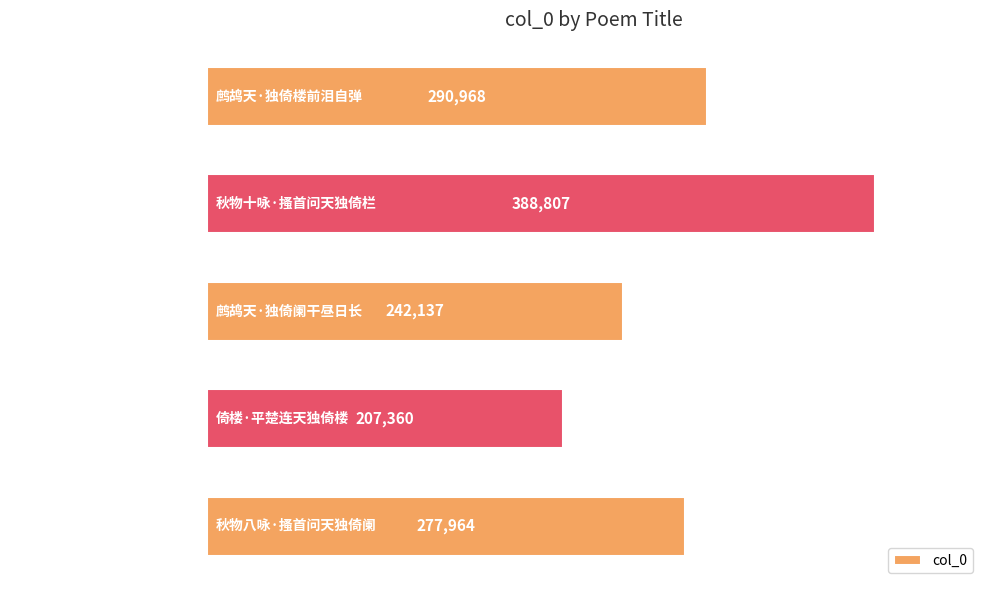

Rank the categories by value from lowest to highest.

倚楼·平楚连天独倚楼, 鹧鸪天·独倚阑干昼日长, 秋物八咏·搔首问天独倚阑, 鹧鸪天·独倚楼前泪自弹, 秋物十咏·搔首问天独倚栏